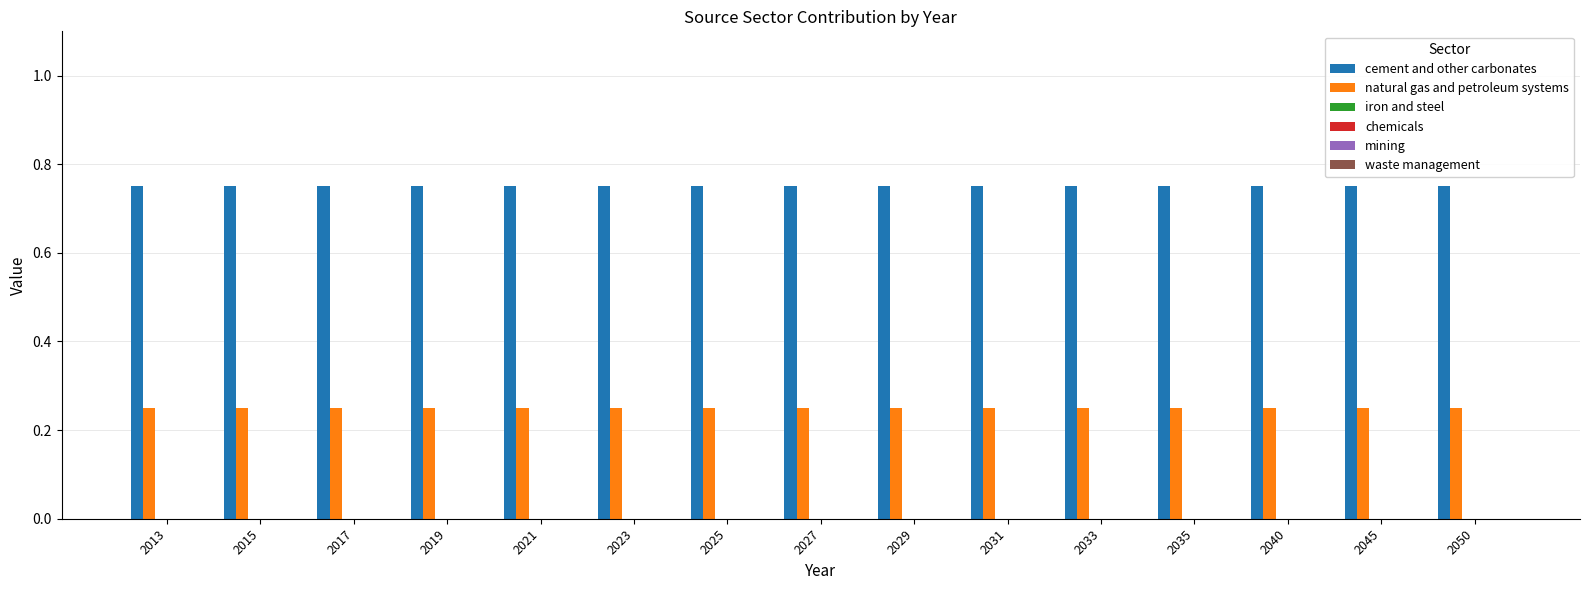

At how many categories does at least one series exceed 0?

15